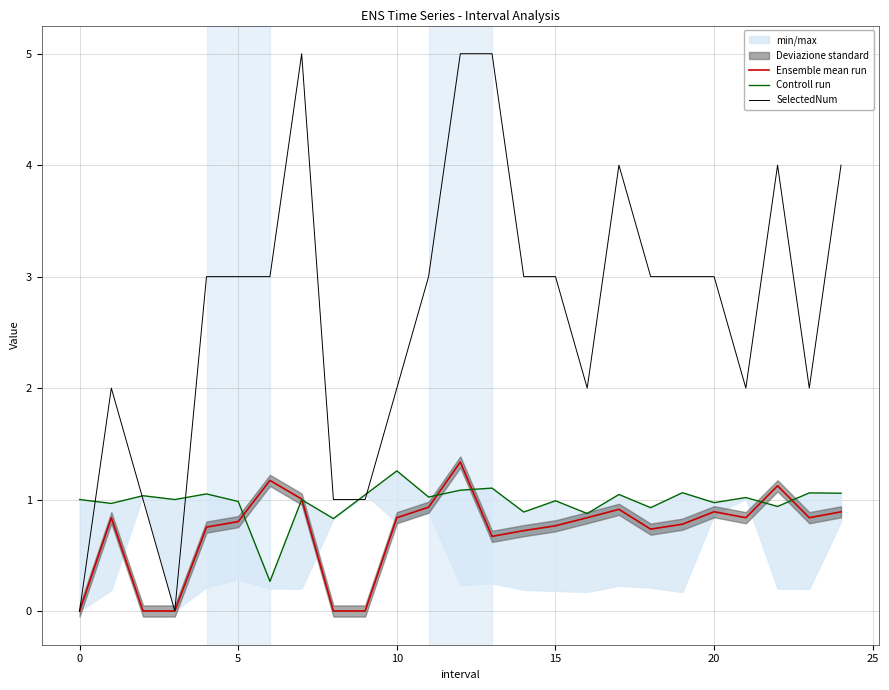

Rank the series at 12 from highest to lowest value.

SelectedNum, Ensemble mean run, Controll run